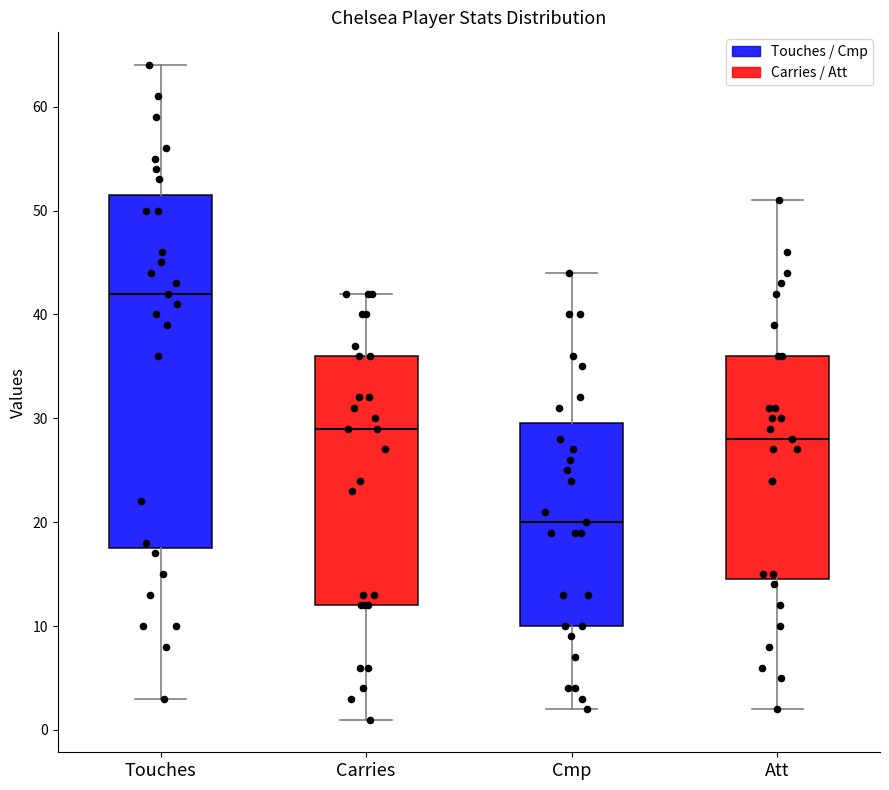

Which box is the tallest, from its lower edge to its upper edge?

Touches